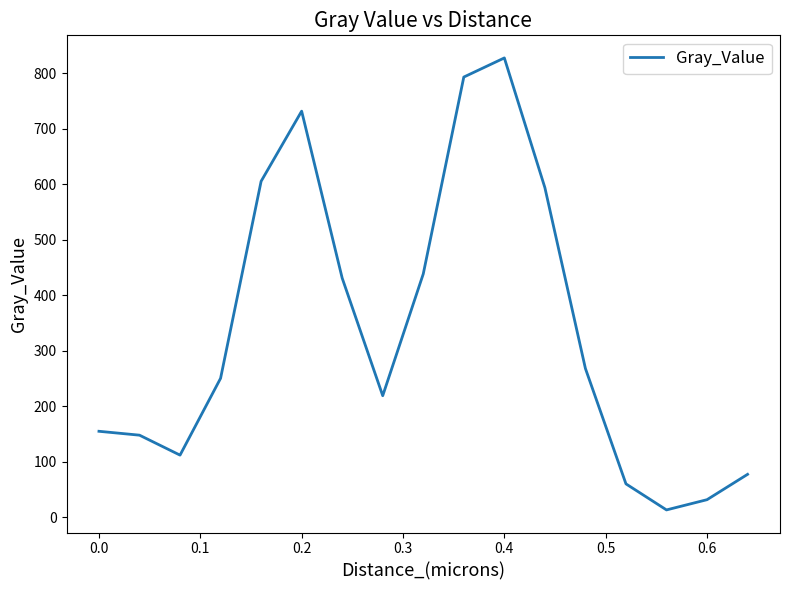

Is this an area chart (filled region under the line)?

No